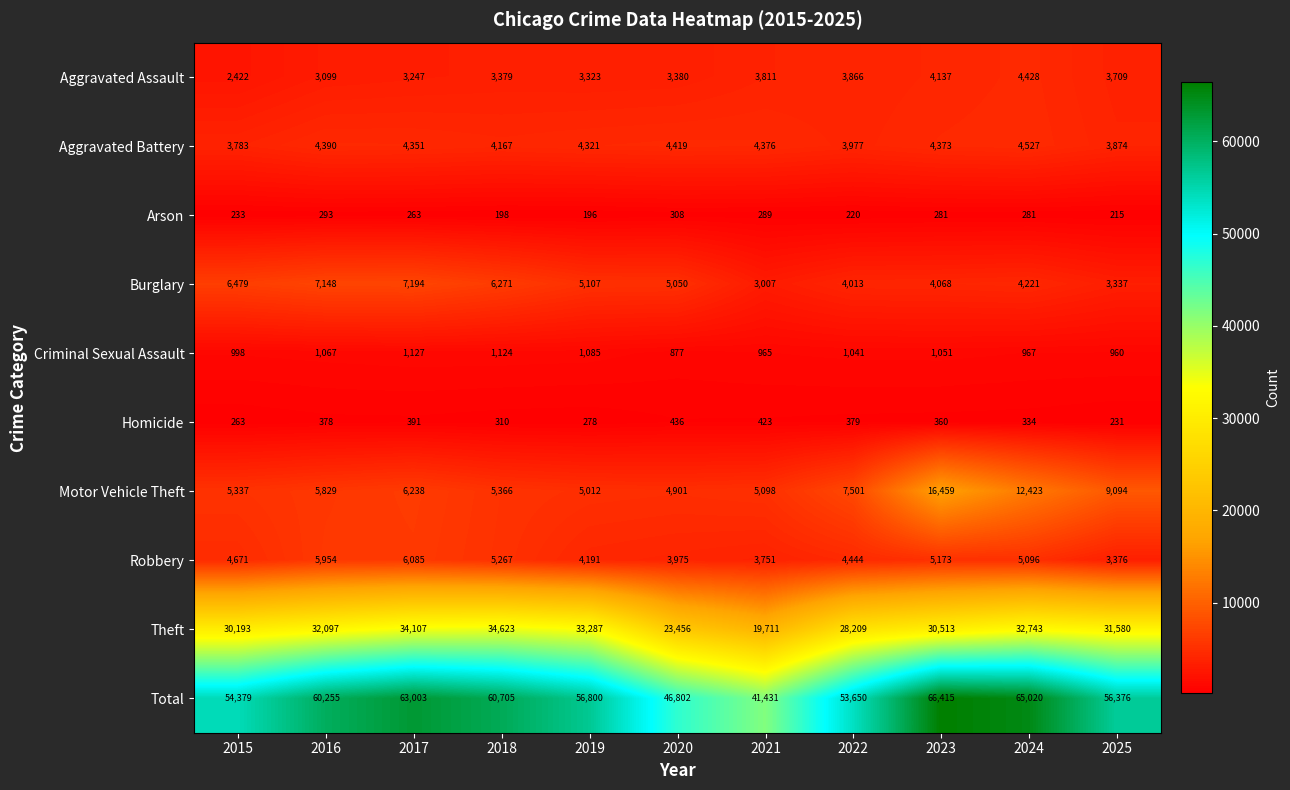

What is the spread (max minus min) of values at 2024?

64739